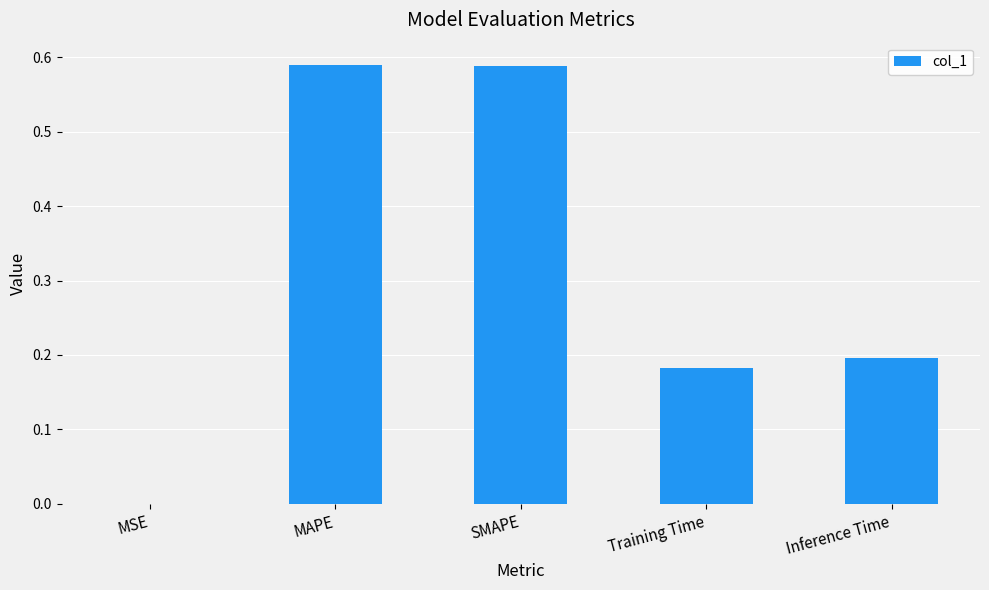

True or false: the data shows 0.0 at MSE.

True